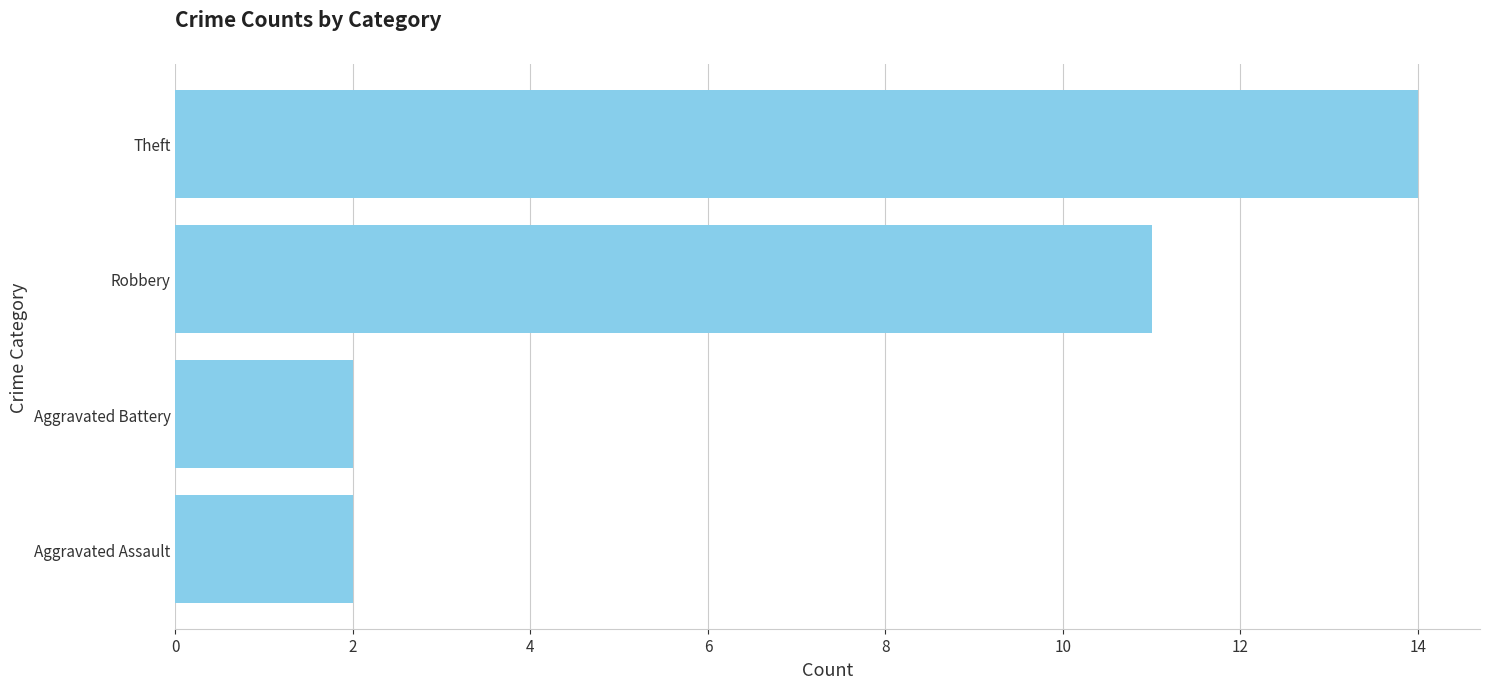

Reading top to bottom, list all the values displayed in this chart.

14	11	2	2